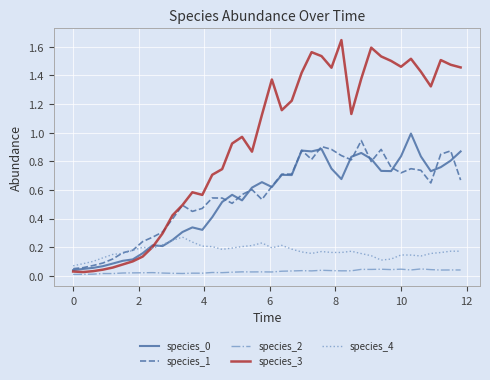

True or false: species_4 and species_2 intersect in this chart.

False